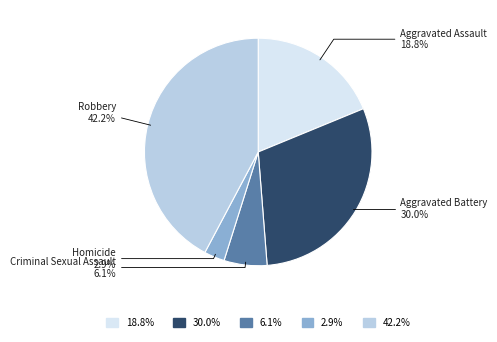

Is there a majority slice in this chart?

No